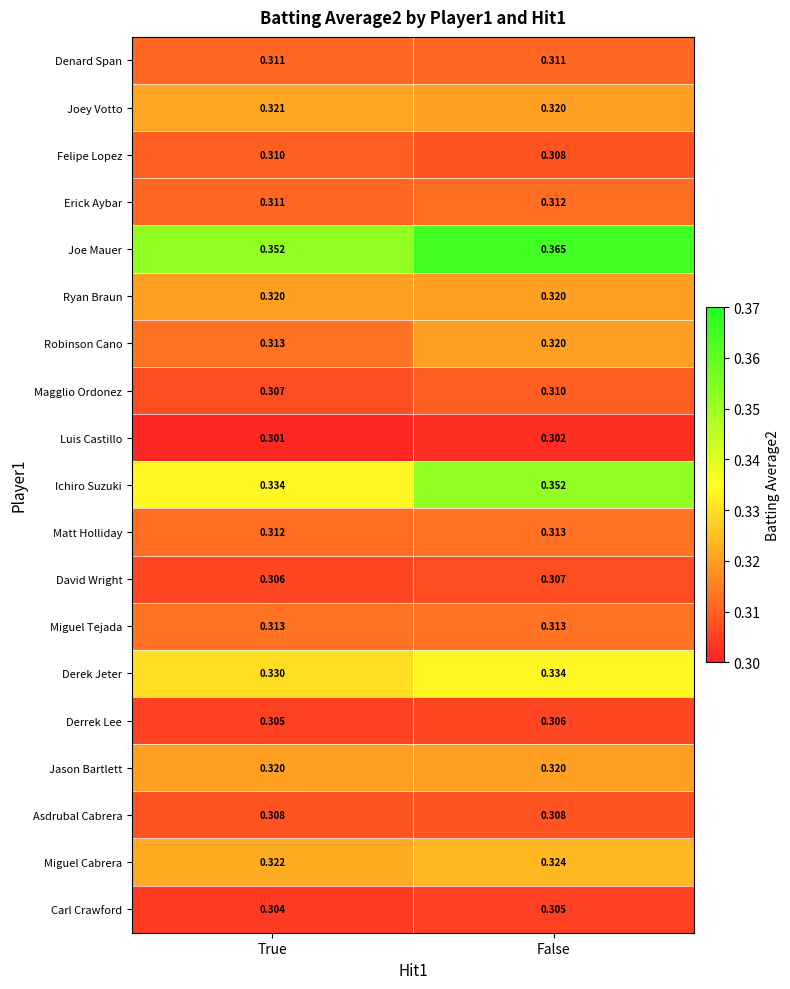

Which series has the widest spread of values?

Ichiro Suzuki